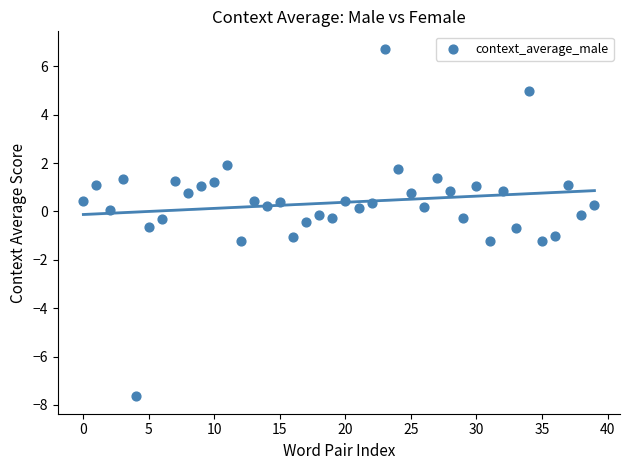

What is the range of Y values (max minus min)?

14.4